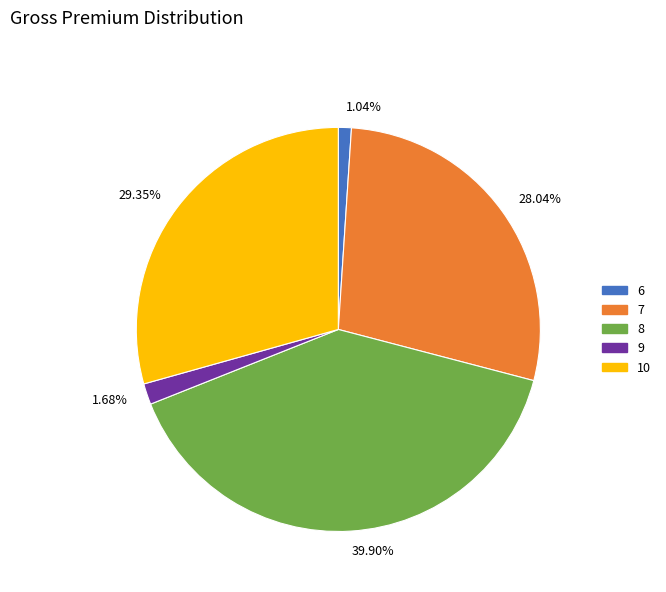

Which slice is the largest?

39.90%